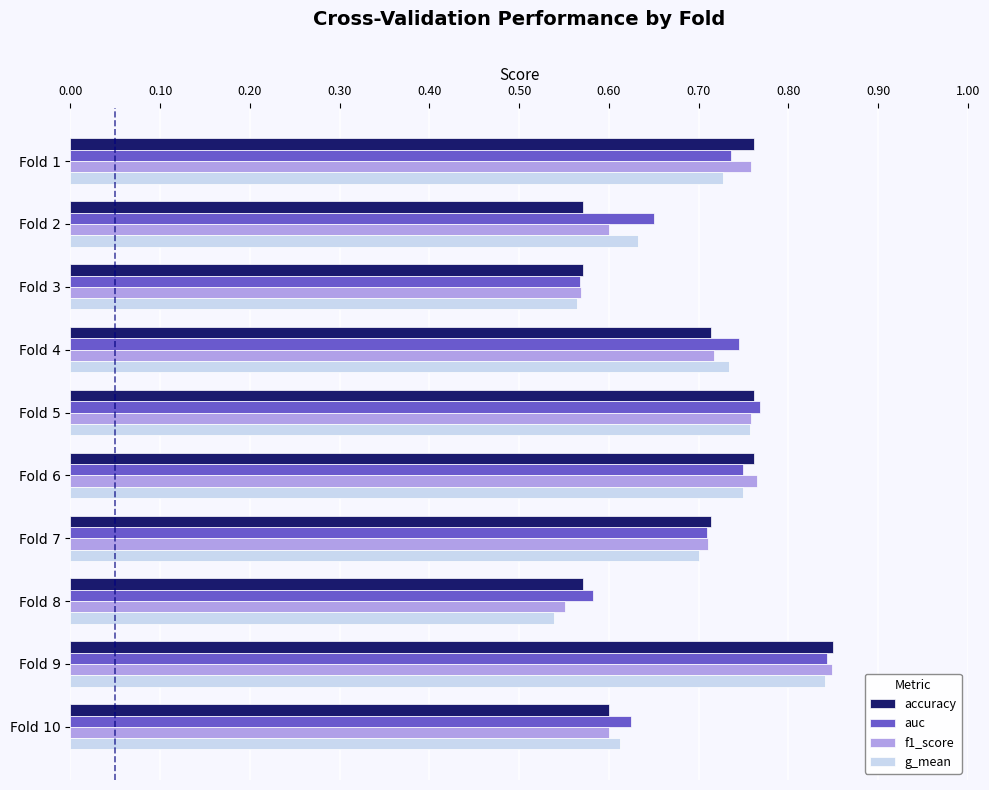

Between Fold 8 and Fold 10, which series saw the biggest shift?

g_mean